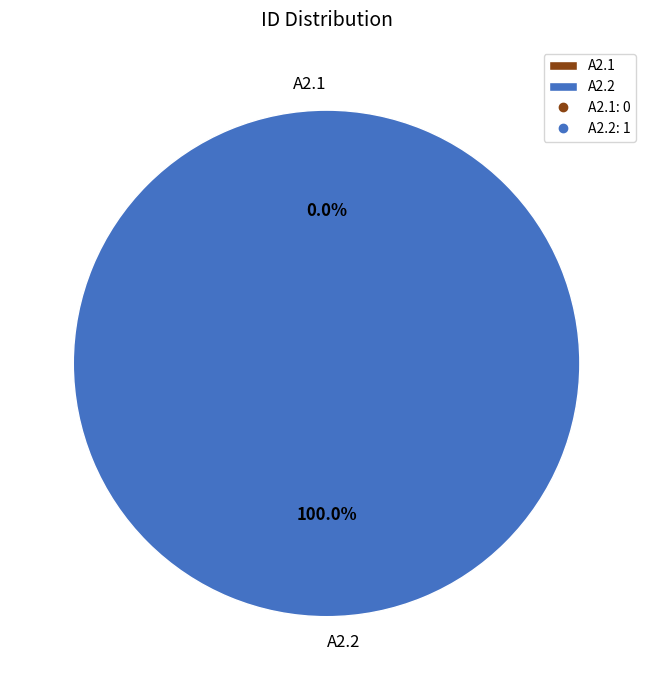

What is the majority slice?

A2.2